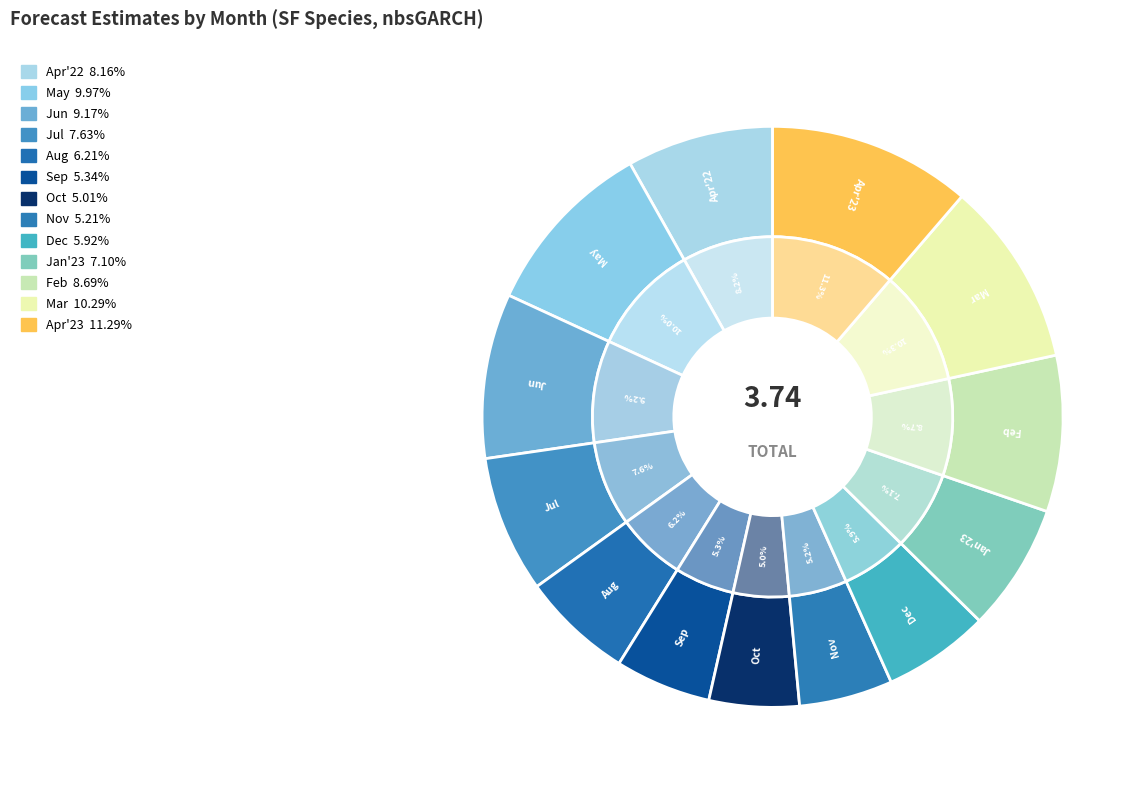

To the nearest percent, what is the difference between the Month 4
(2022) and Month 5 slice percentages?

2%